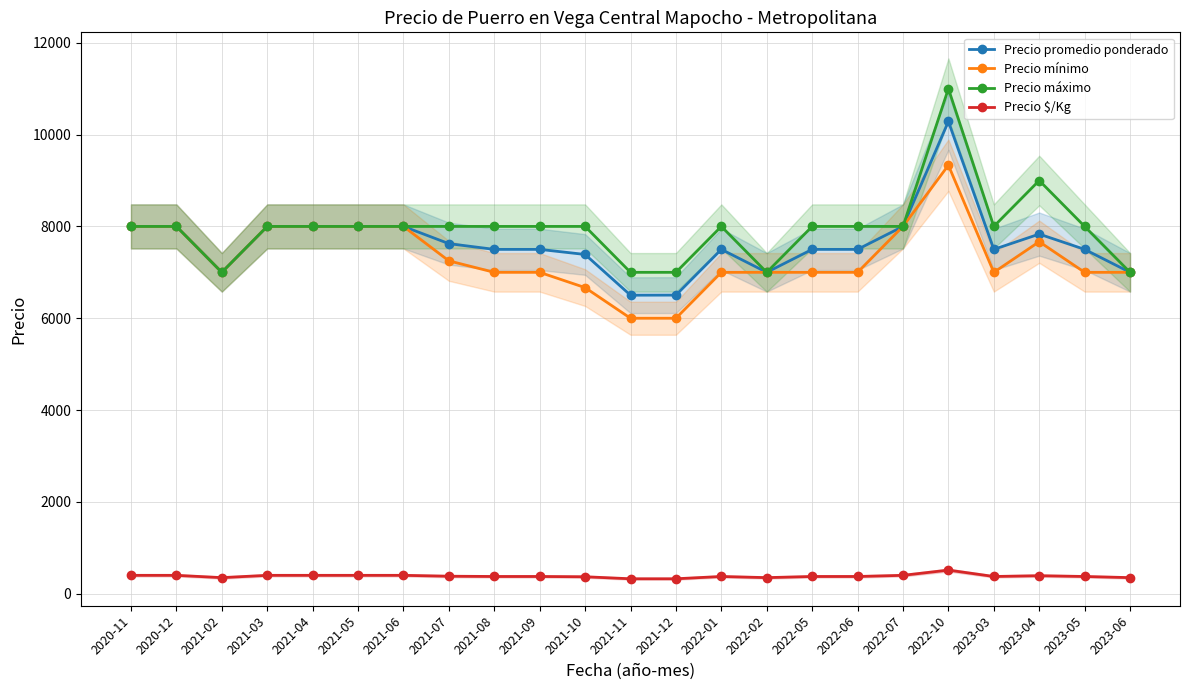

True or false: Precio promedio ponderado and Precio máximo cross at least once.

False